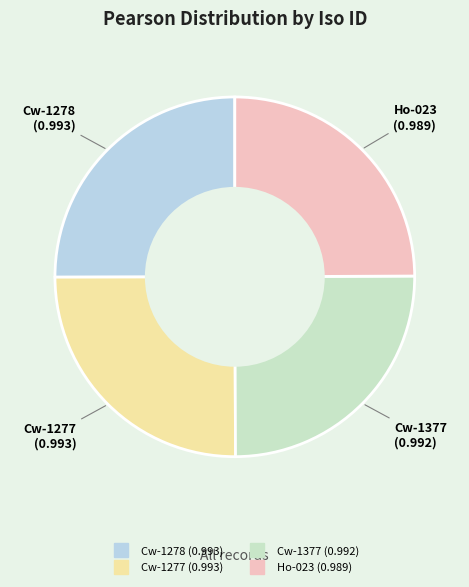

Does Cw-1278 represent more than half of the total?

No